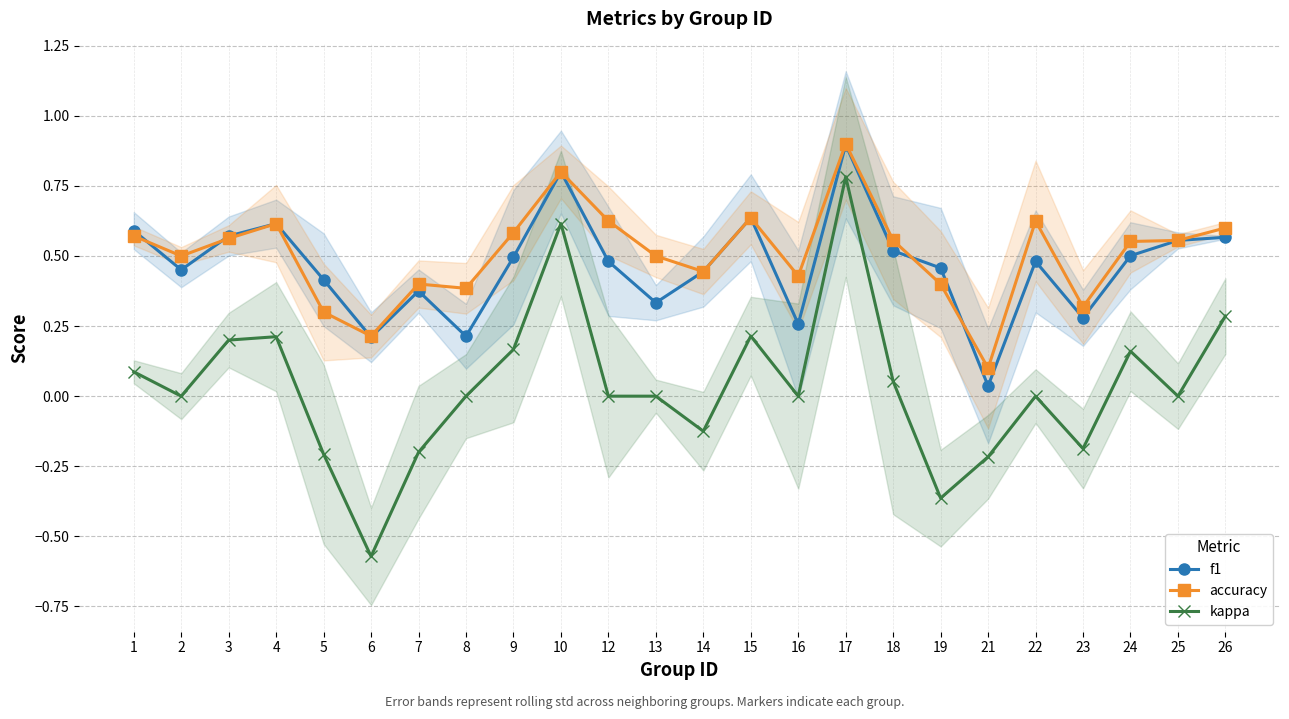

The value of accuracy at 25 is 0.6. True or false?

True